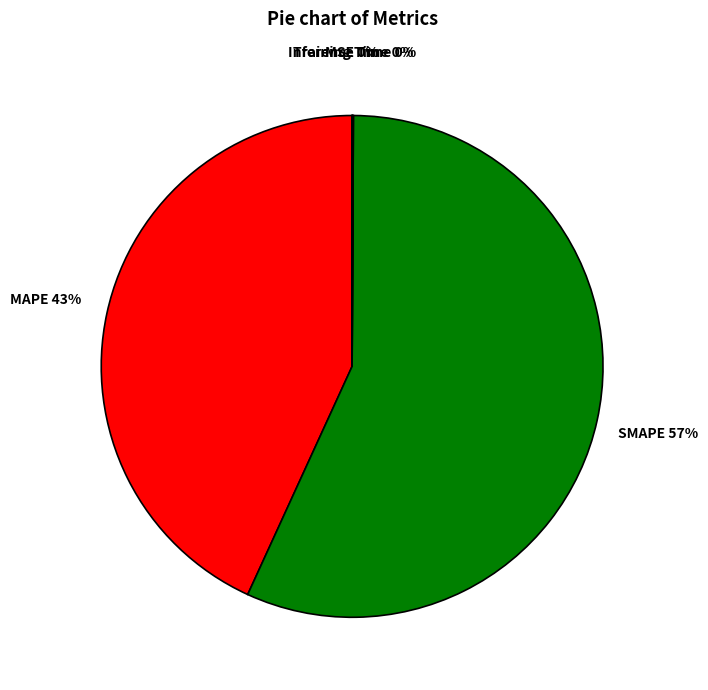

Is there any slice that represents more than half of the pie?

Yes